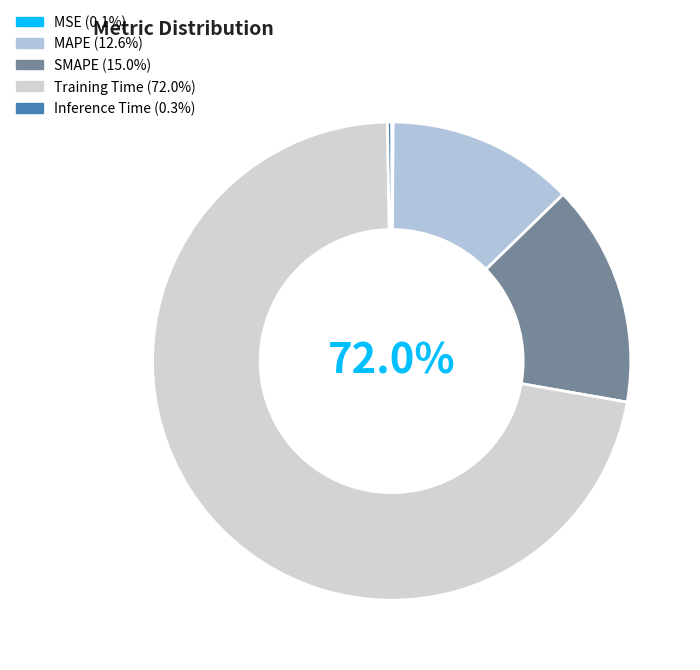

Which slice is the largest?

Training Time